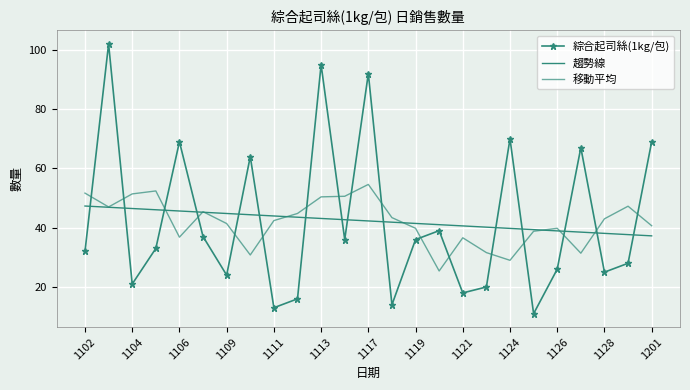

What is the value of the 移動平均 point at the 11th from the left?

50.4